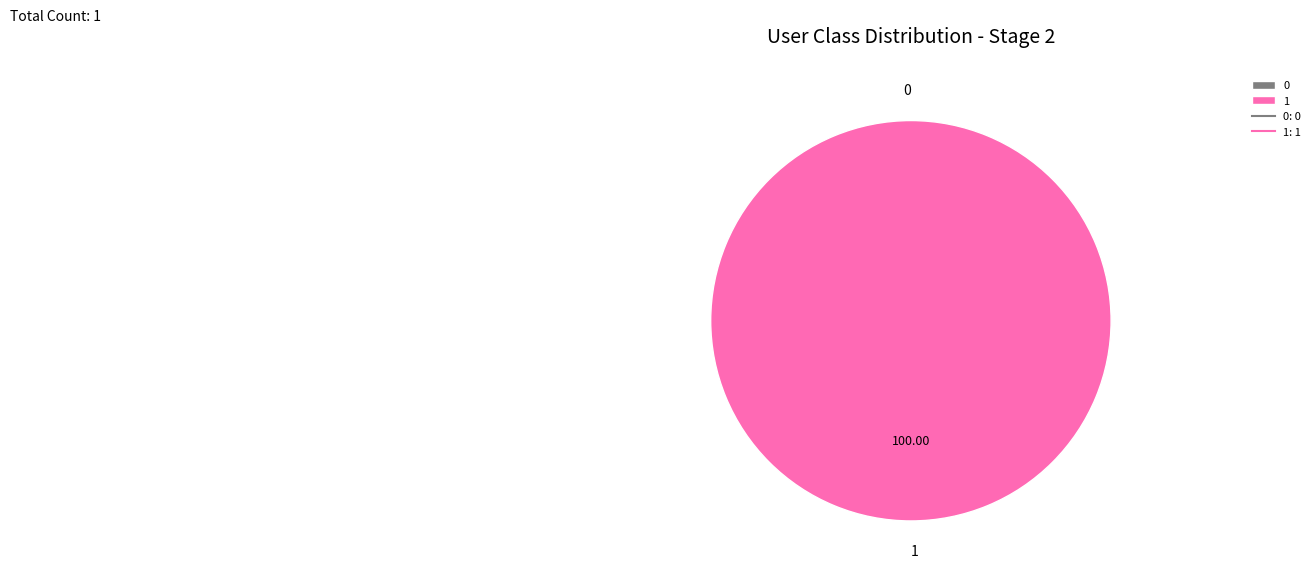

Rank the categories by value from lowest to highest.

0, 1